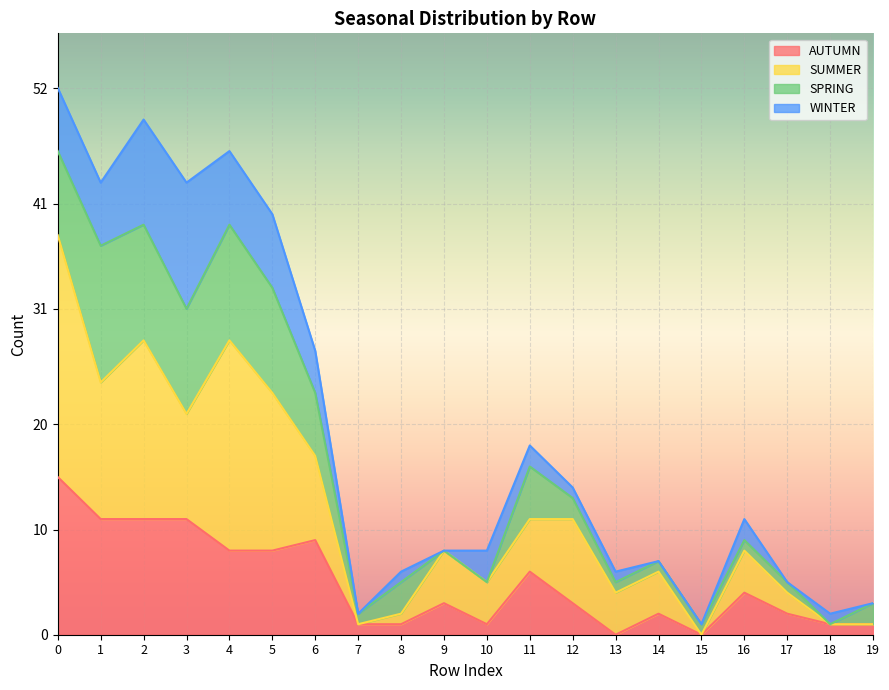

How many lines are shown in the chart?

4